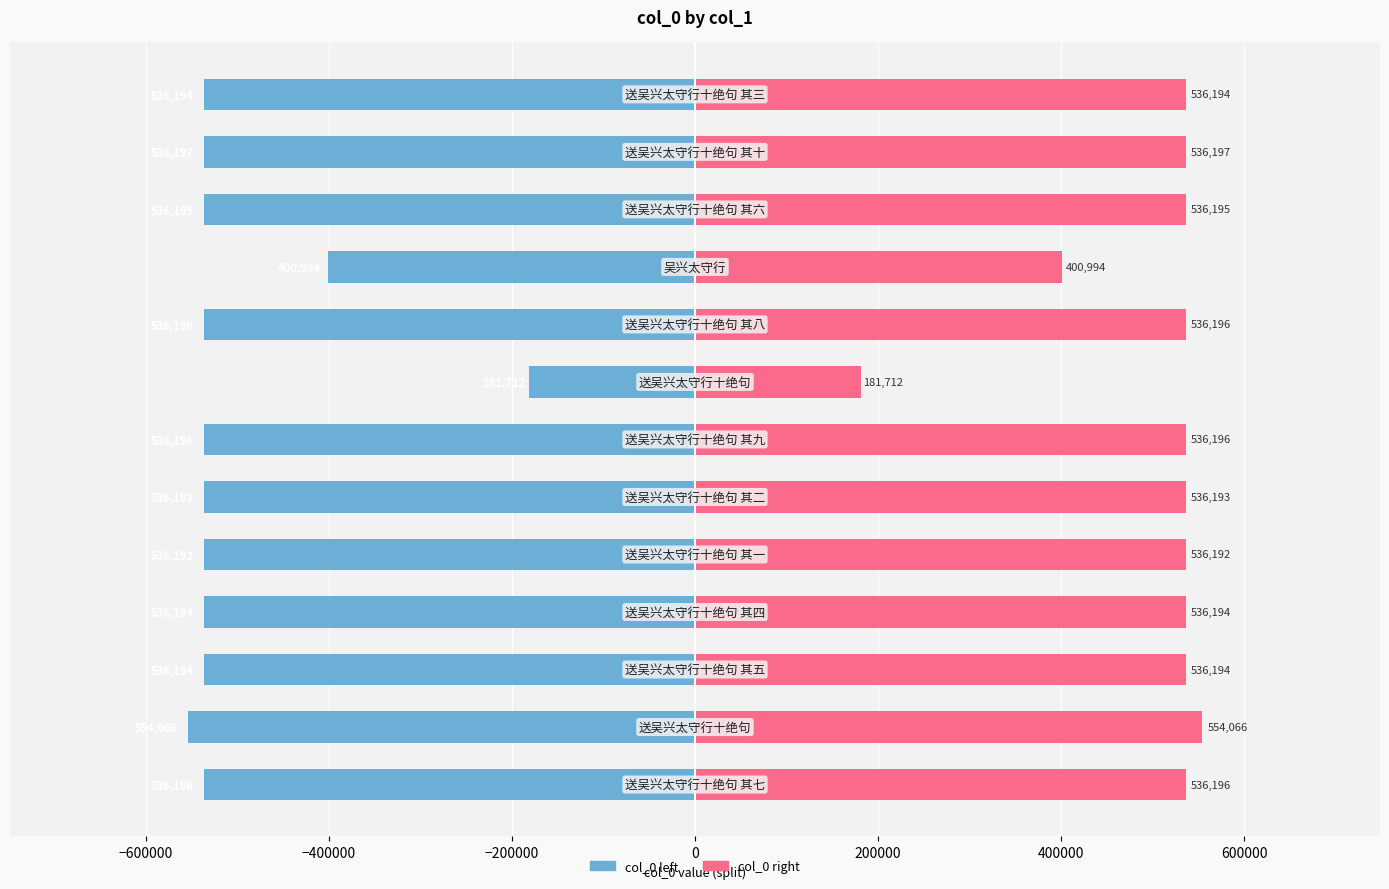

At 600000, list the series in order from largest to smallest.

col_0 (right half), col_0 (left half)